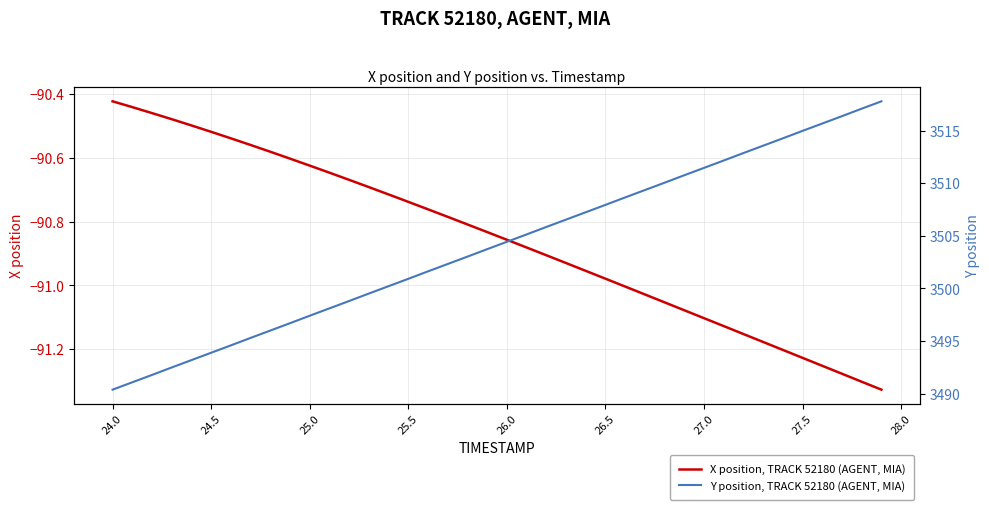

True or false: X position, TRACK 52180 (AGENT, MIA) has a value of -42.2 at 27.5.

False